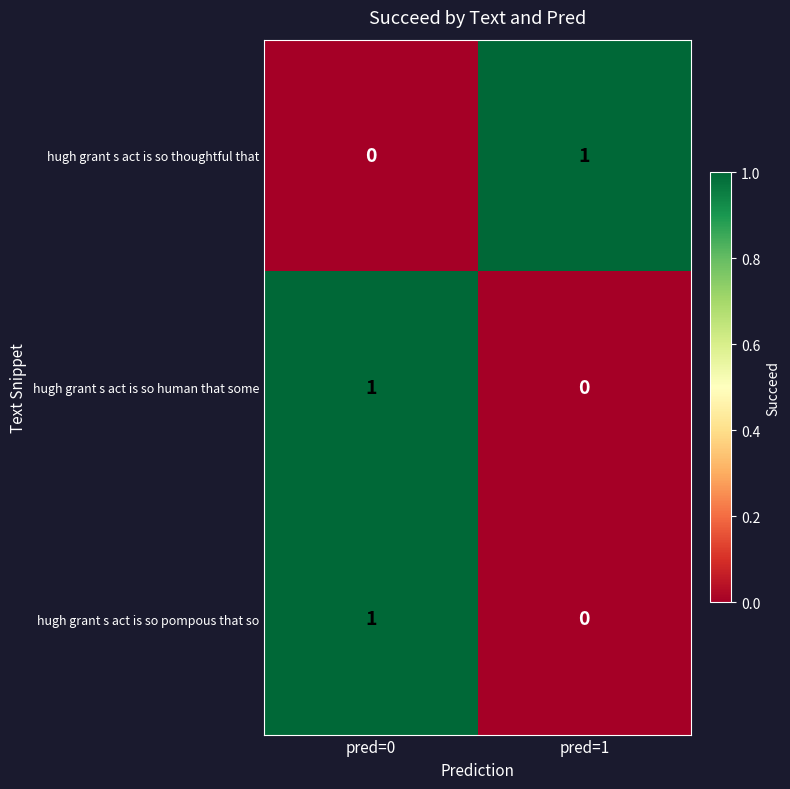

The value of hugh grant s act is so human that some at pred=0 is 1. True or false?

True